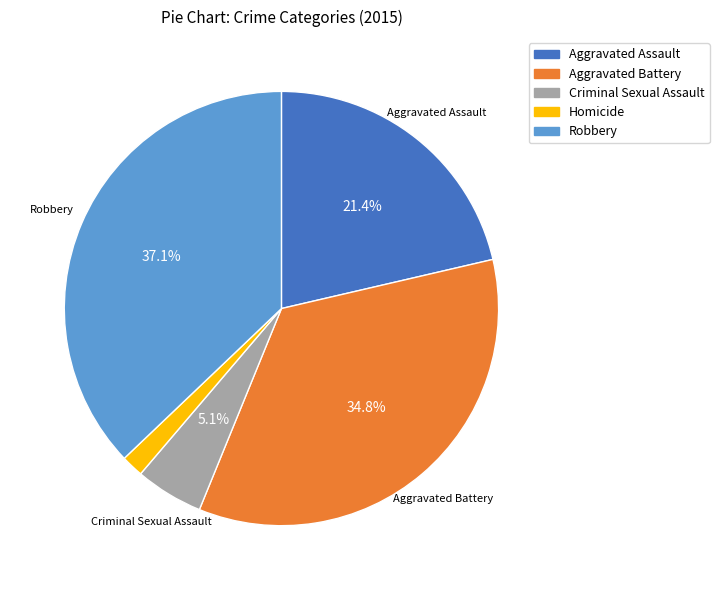

Between Homicide and Aggravated Battery, which is larger?

Aggravated Battery